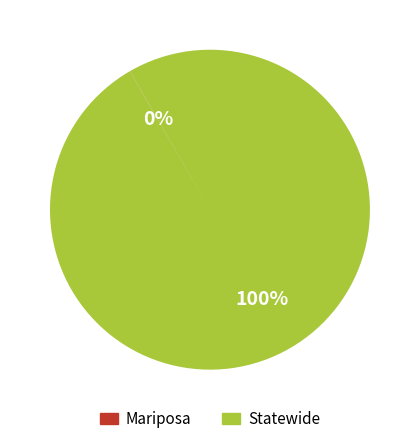

To the nearest percent, what is the difference between the largest and smallest slice percentages?

100%